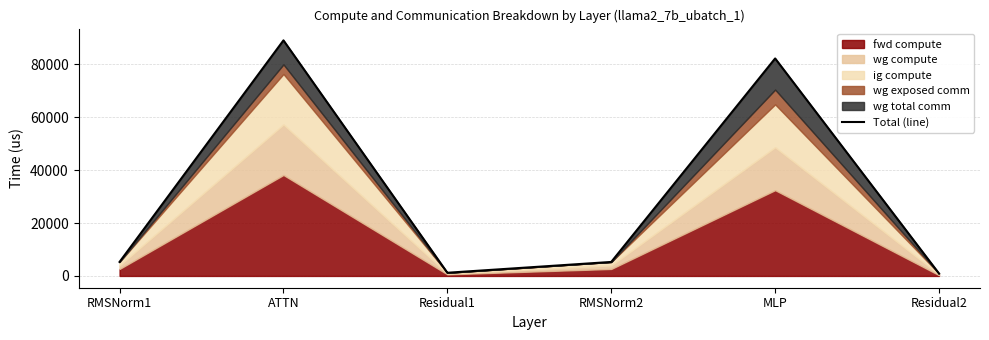

What is the difference between the maximum and second lowest values?

87877.7